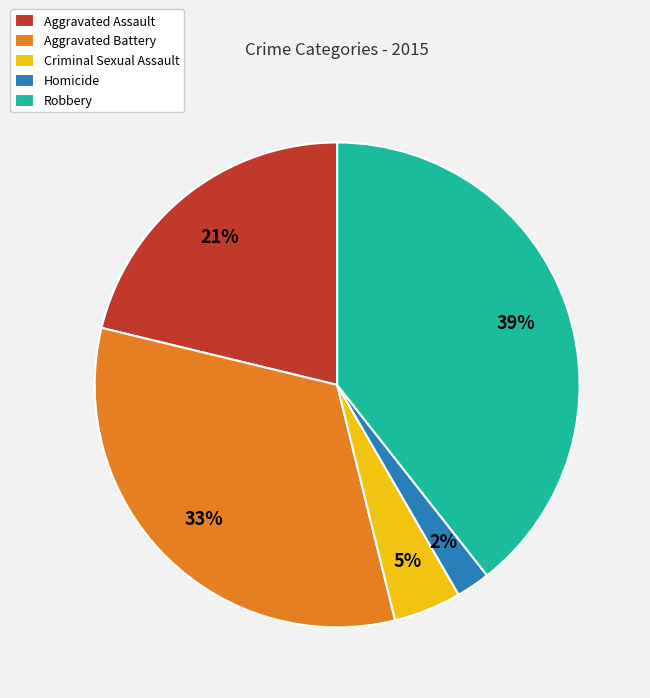

What is the ratio of the value at Aggravated Battery to the value at Robbery?

0.8